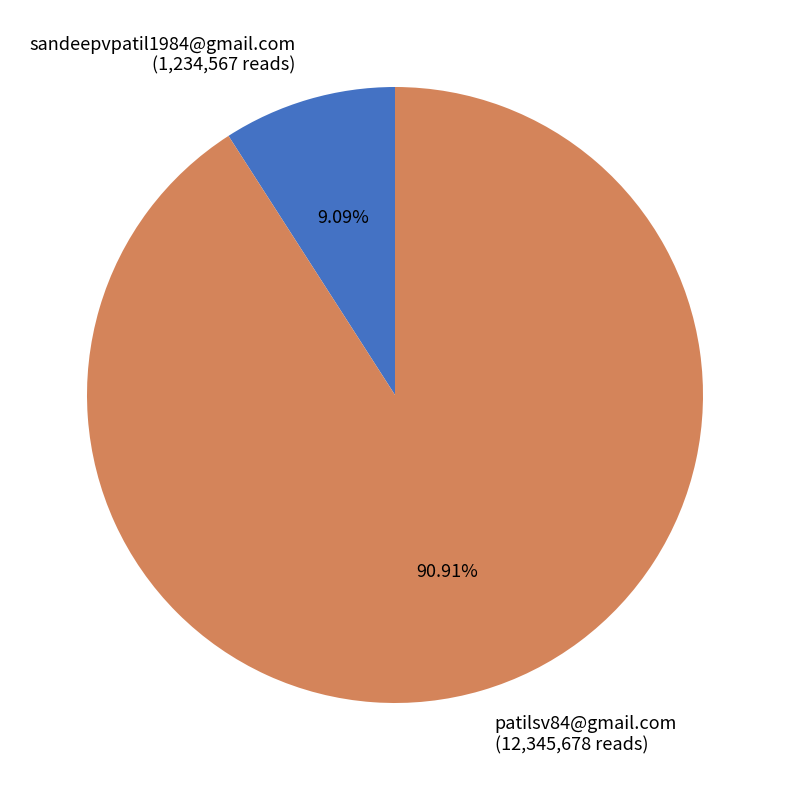

To the nearest percent, what is the combined percentage of patilsv84@gmail.com and sandeepvpatil1984@gmail.com?

100%